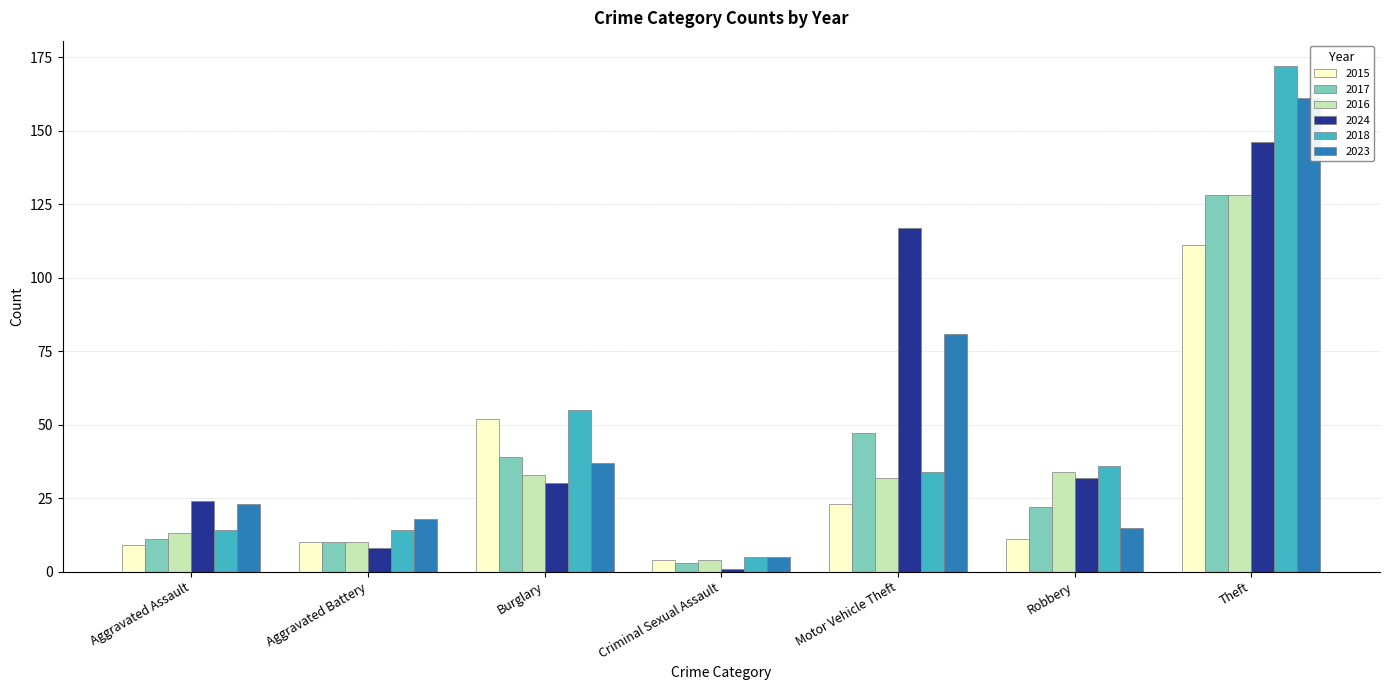

At how many categories does at least one series exceed 93?

2